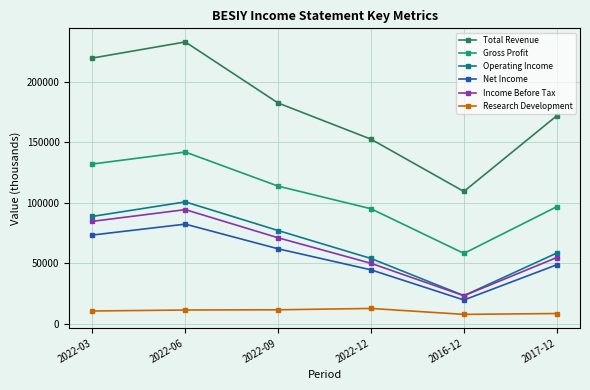

Rank the categories by Net Income value from highest to lowest.

2022-06, 2022-03, 2022-09, 2017-12, 2022-12, 2016-12